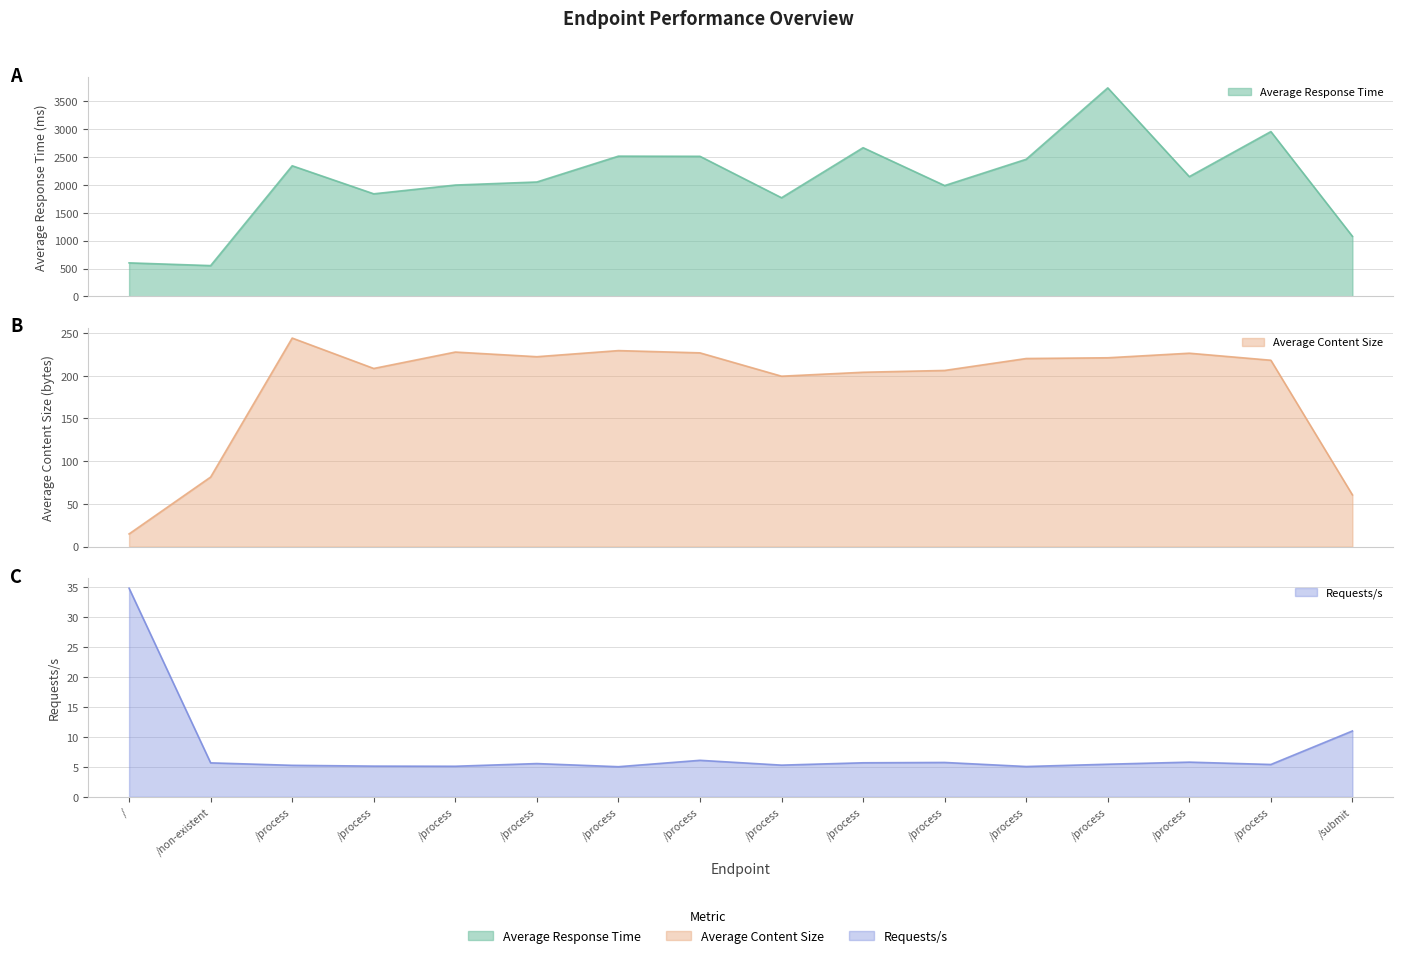

How many interior local peaks does the Average Content Size series have?

4